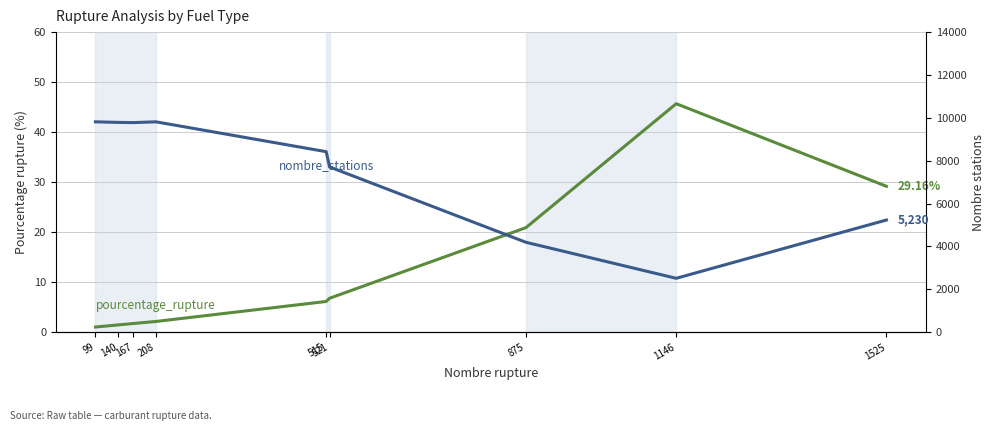

List the series in order of their peak value, highest first.

nombre_stations, pourcentage_rupture